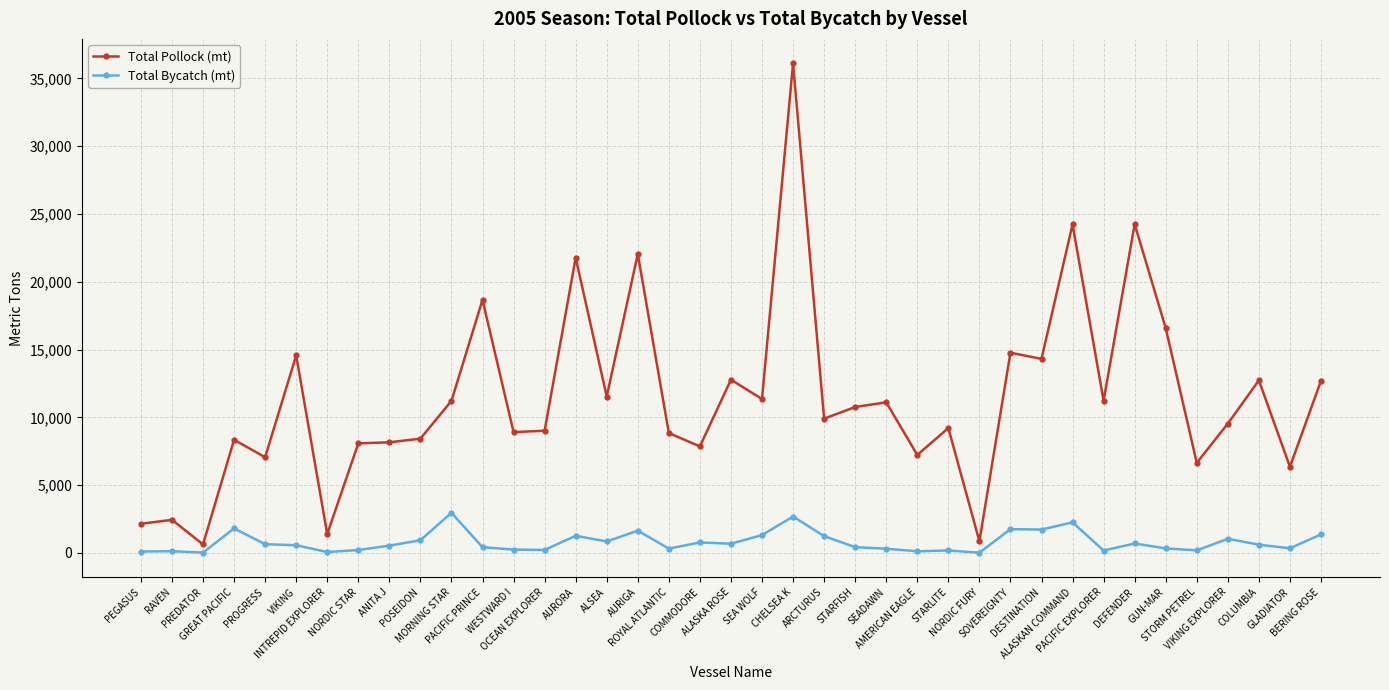

What is the label of the 31st point from the left?

ALASKAN COMMAND